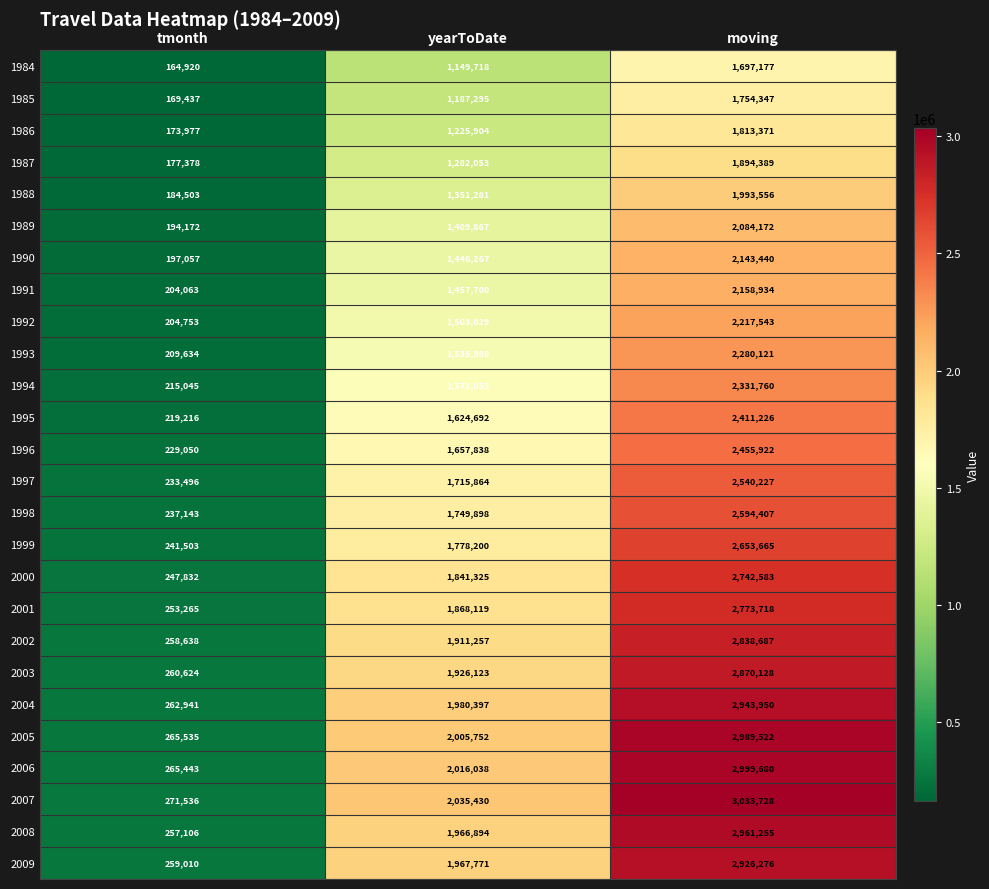

At how many categories does at least one series exceed 1049920?

2